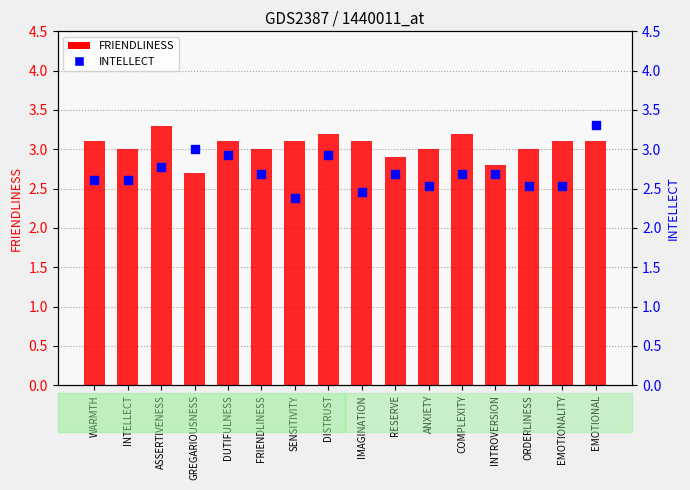

Is the value of INTELLECT at COMPLEXITY greater than the value of FRIENDLINESS at GREGARIOUSNESS?

No